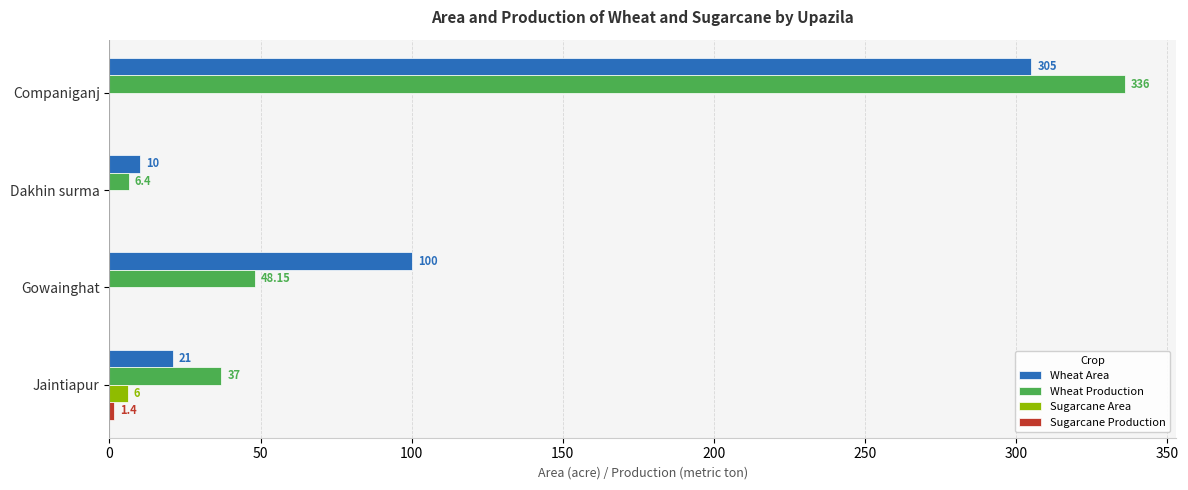

At which label is Wheat Area closest to 157?

Gowainghat